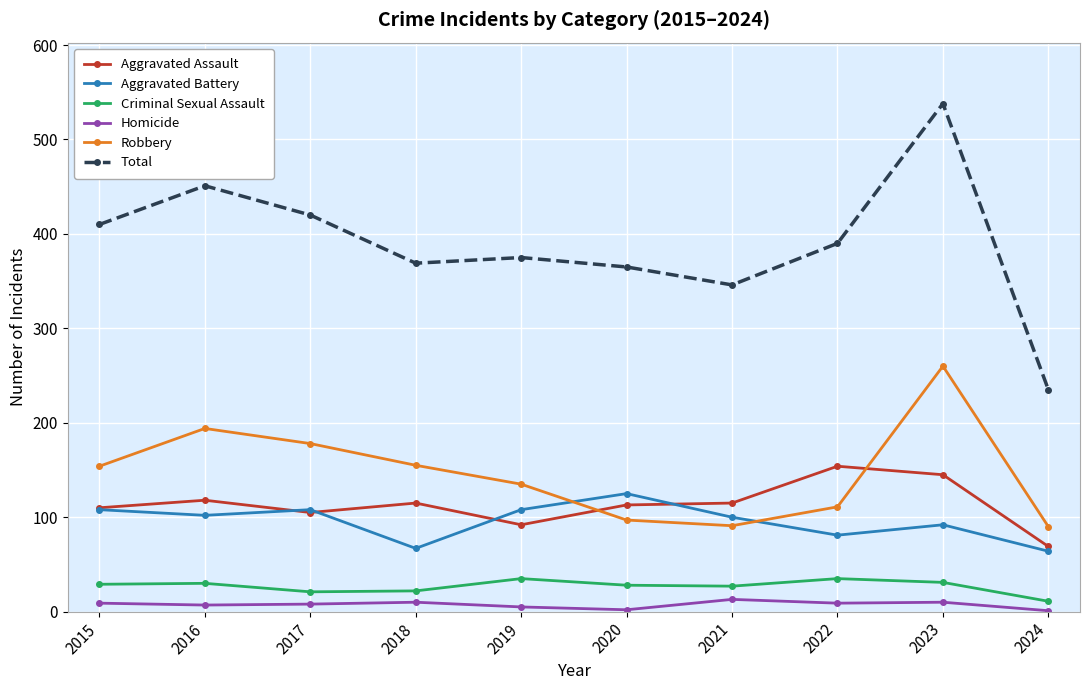

What is the sum of the Criminal Sexual Assault values at 2017 and 2024?

32